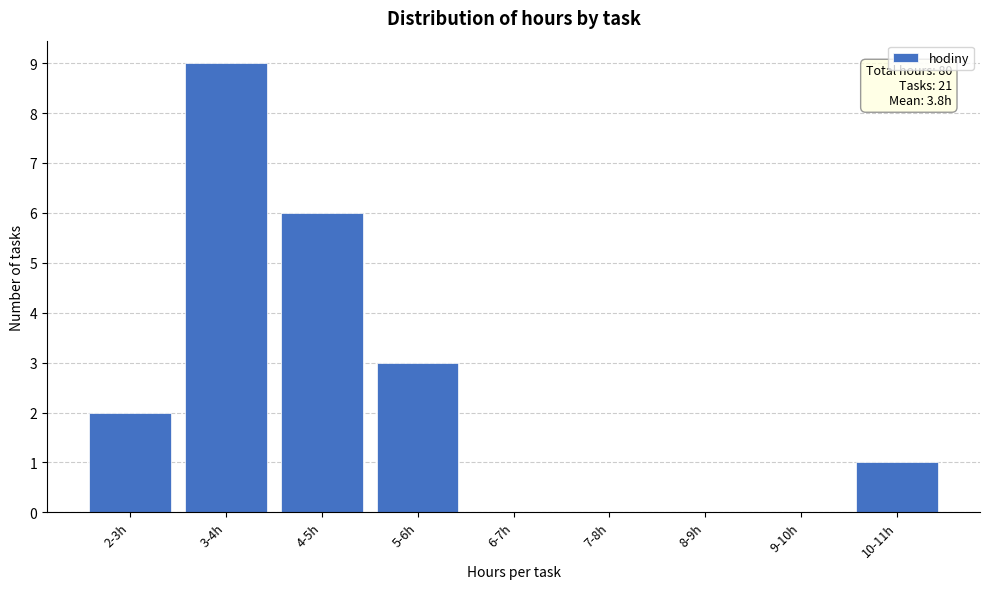

True or false: the data shows -6 at 8-9h.

False